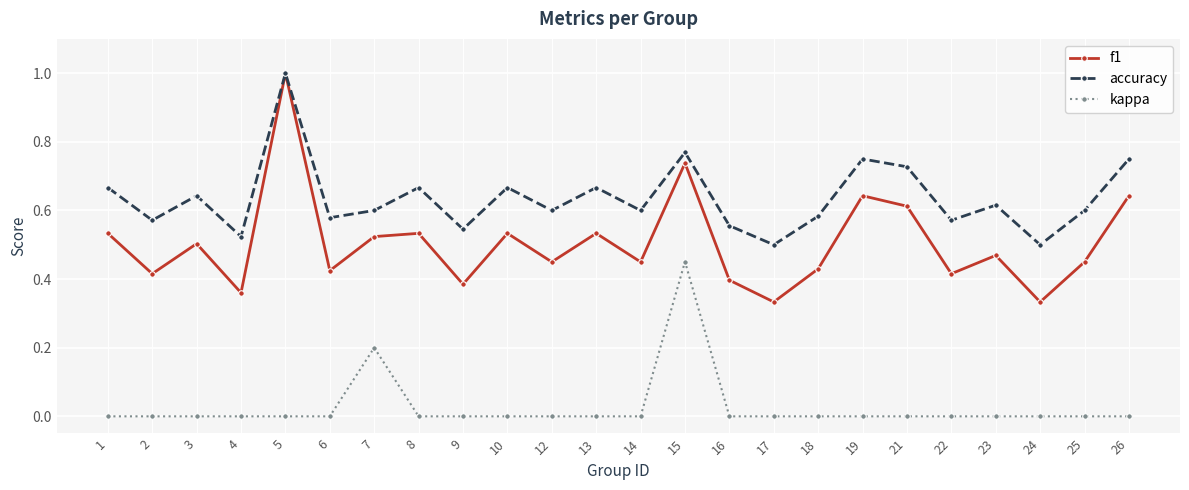

What is the greatest value displayed?

1.0